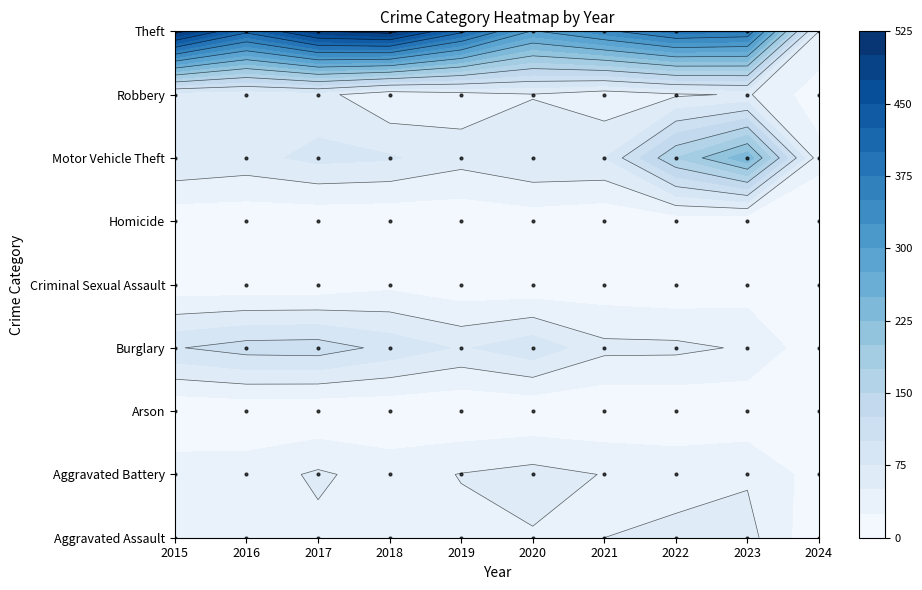

Between 2021 and 2024, which is larger?

2021